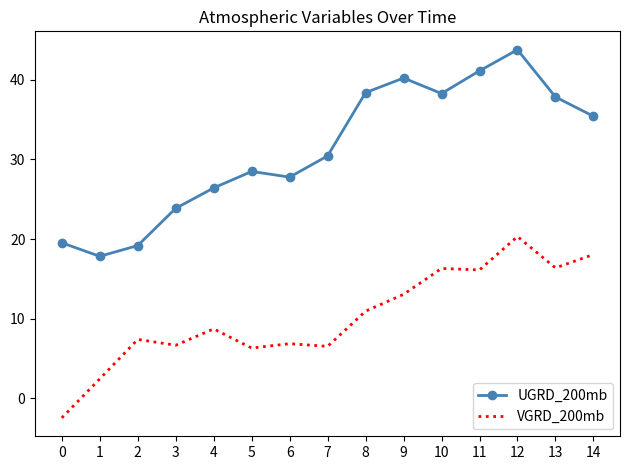

What is the spread (max minus min) of values at 7?

23.9